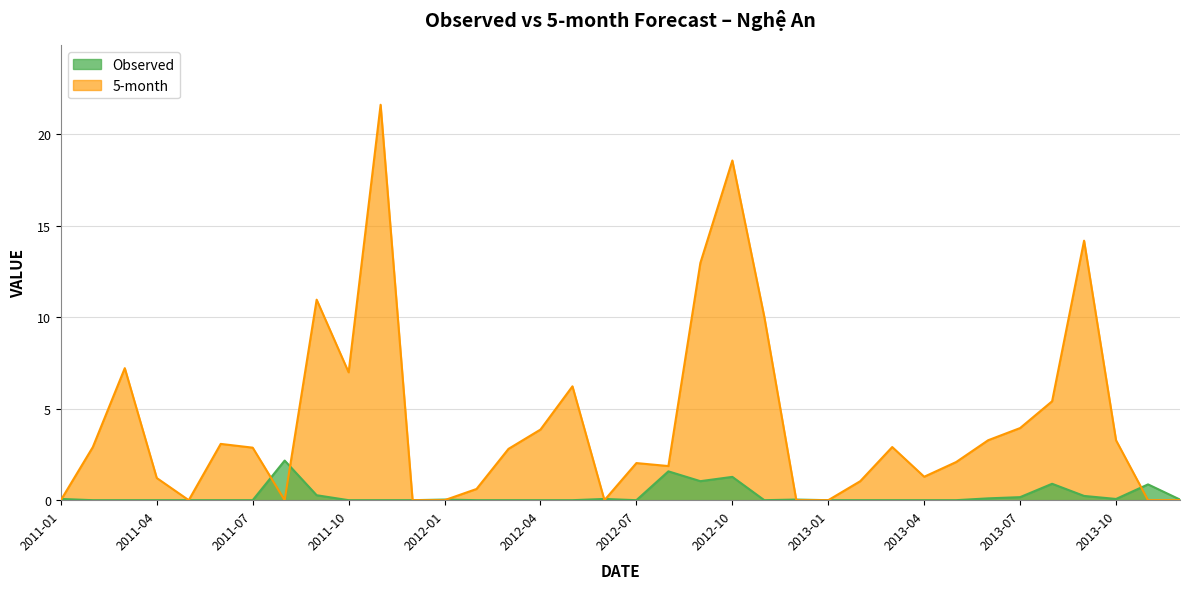

What is the total value across all series at 2012-06?

0.1